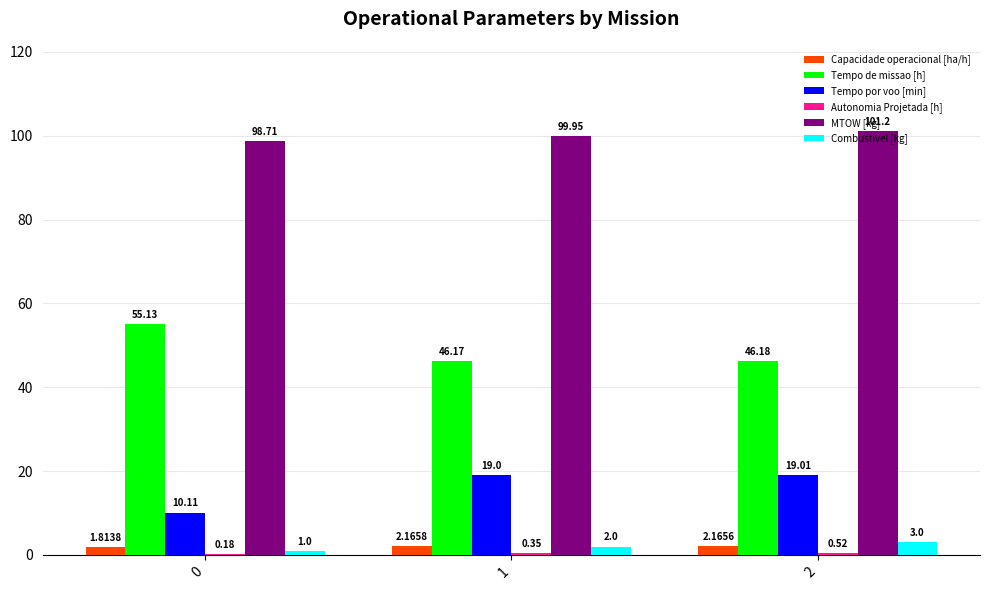

What is the sum of all Combustivel [kg] values?

6.0